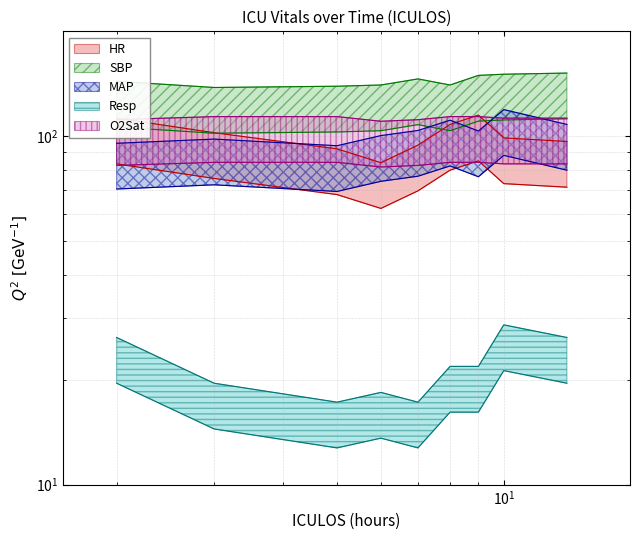

At which category is the sum across all series the highest?

10